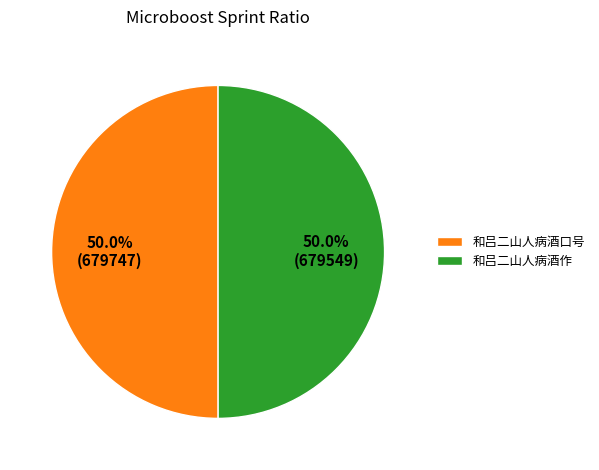

Count the number of slices in the pie.

2